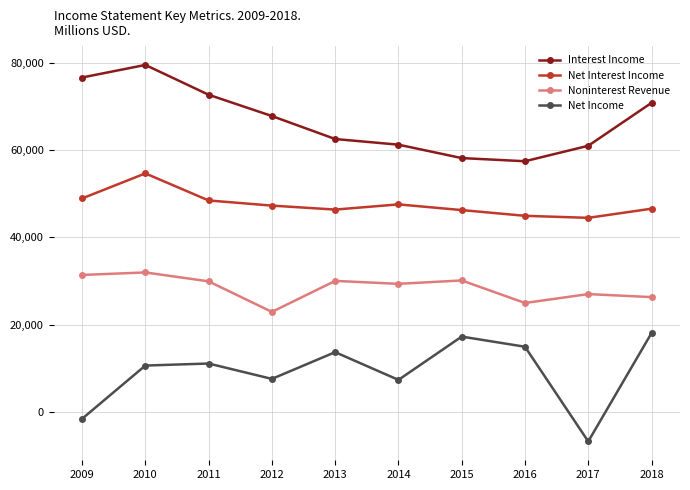

Where does the Noninterest Revenue series first go above 29906?

2009